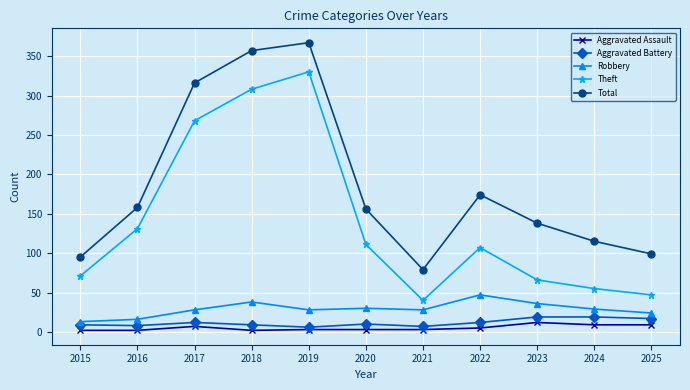

At how many categories does at least one series exceed 212?

3